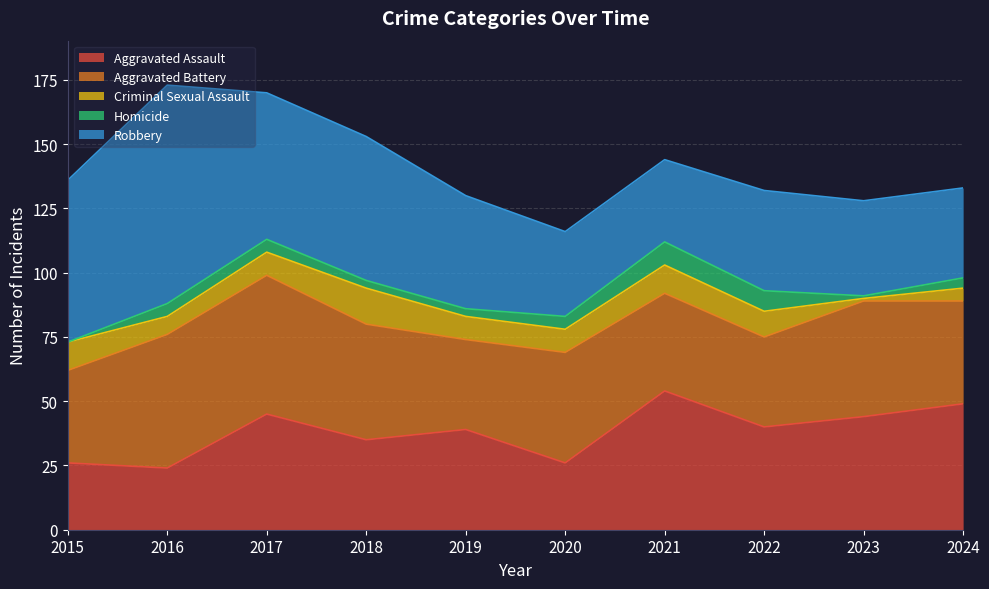

At which label is Homicide closest to 4?

2024